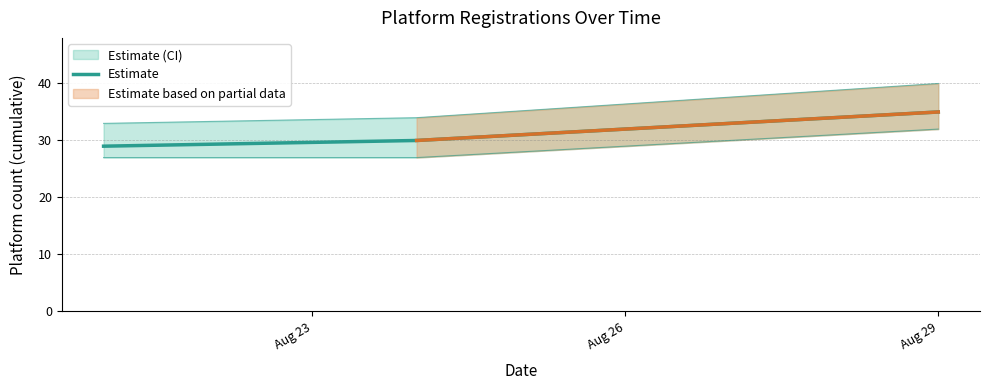

Which has a higher value, Aug 26 or Aug 23?

Aug 26